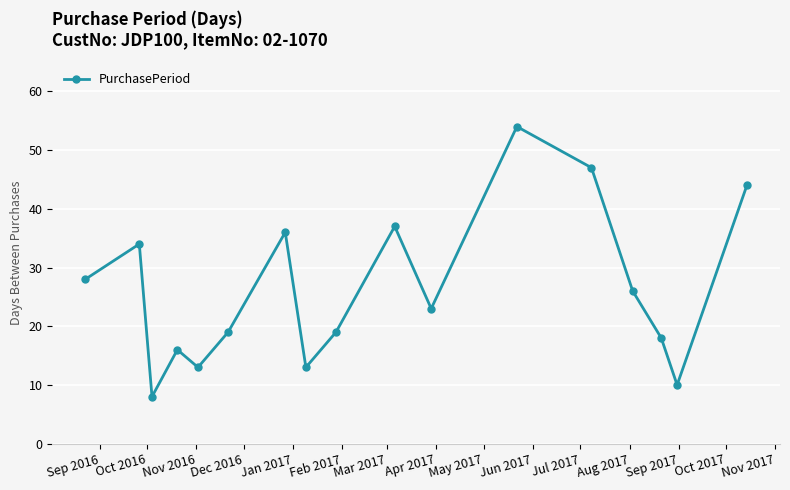

Count the number of categories in the chart.

17